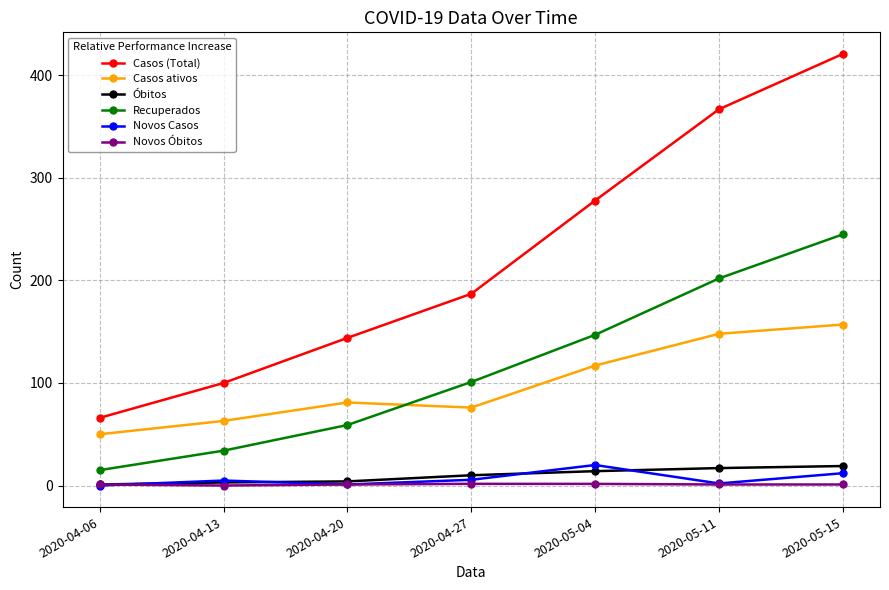

True or false: Novos Casos has a value of 1.0 at 2020-04-20.

True